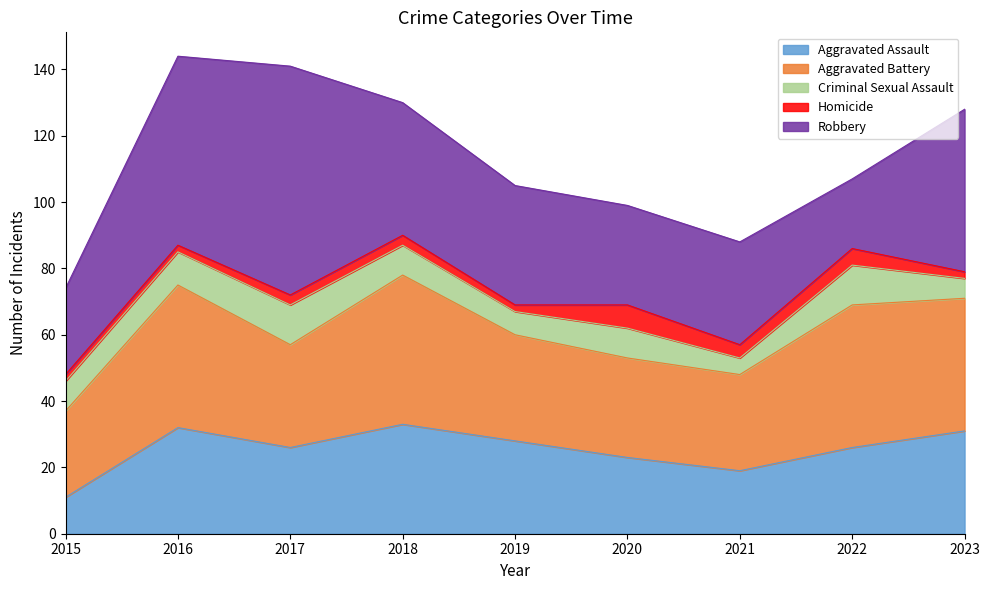

At which label does Homicide first exceed 3?

2020